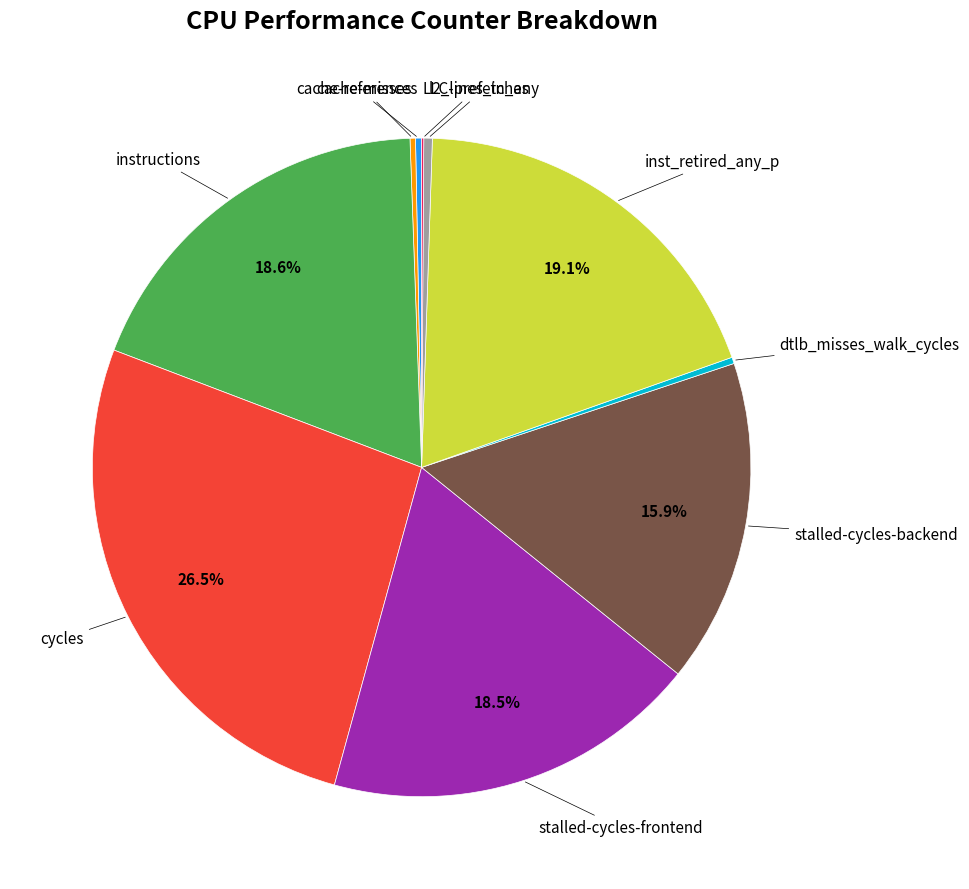

Does any single category account for the majority?

No